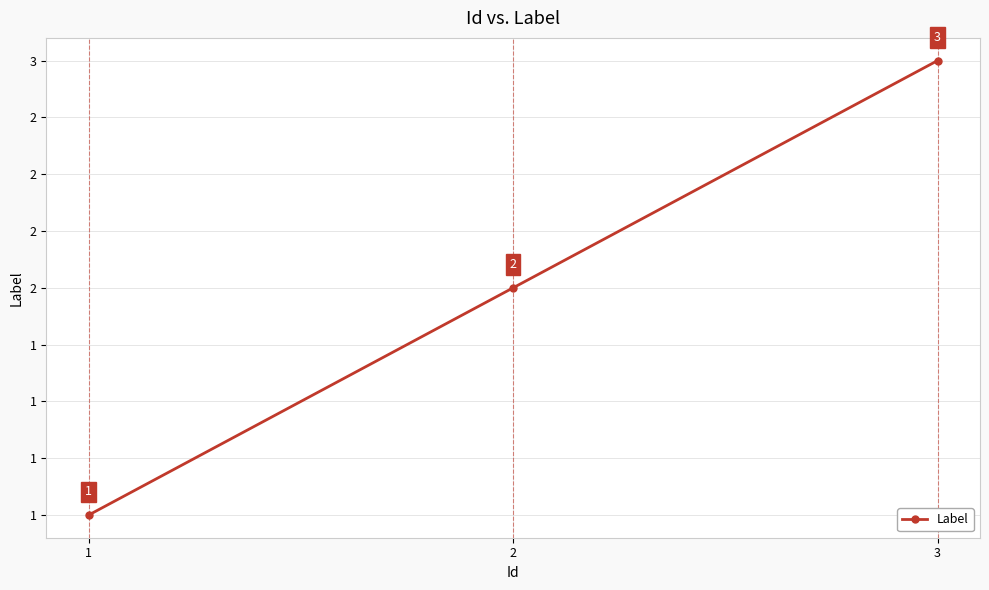

At which category does the chart reach its peak across all series?

3